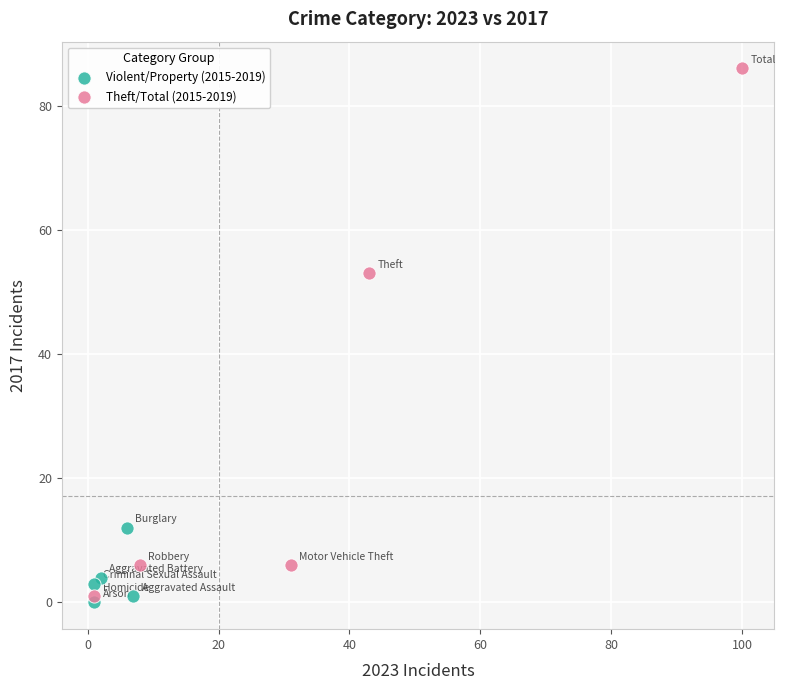

Which series reaches the maximum Y coordinate?

Theft/Total (2015-2019)